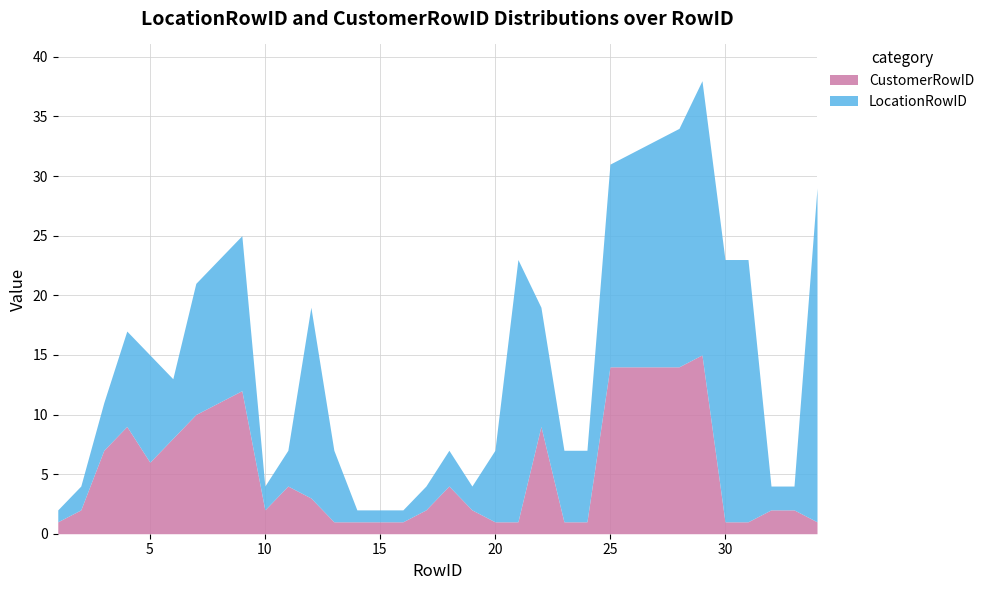

Count the number of data series in this chart.

2